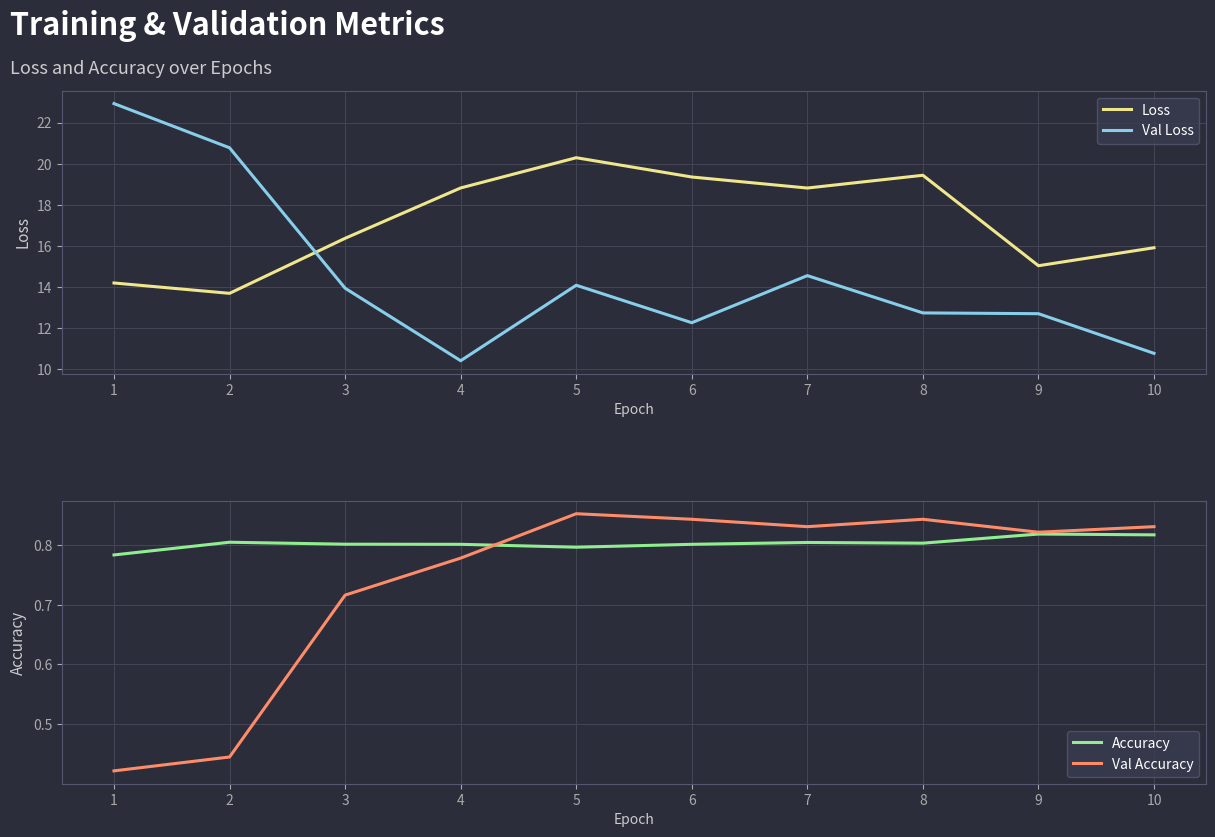

At which category is the sum across all series the highest?

1